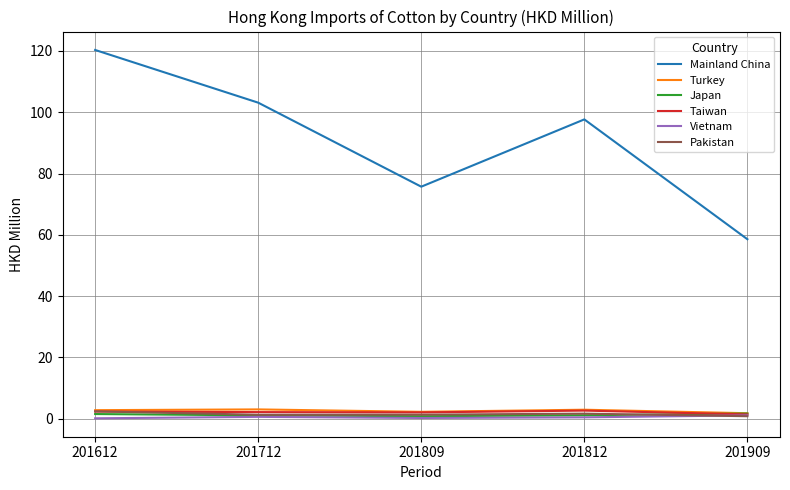

At which label does Taiwan first exceed 2?

201612